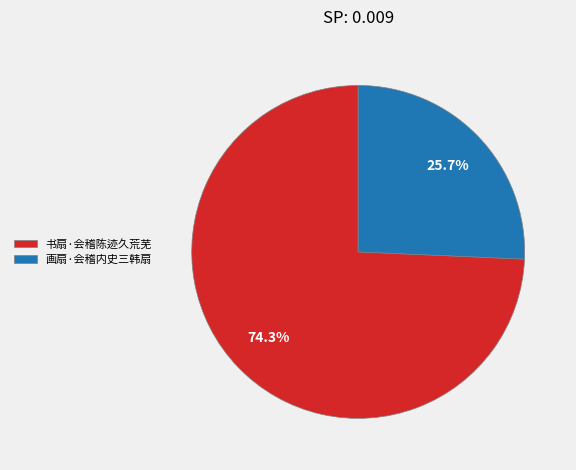

Is there a majority slice in this chart?

Yes